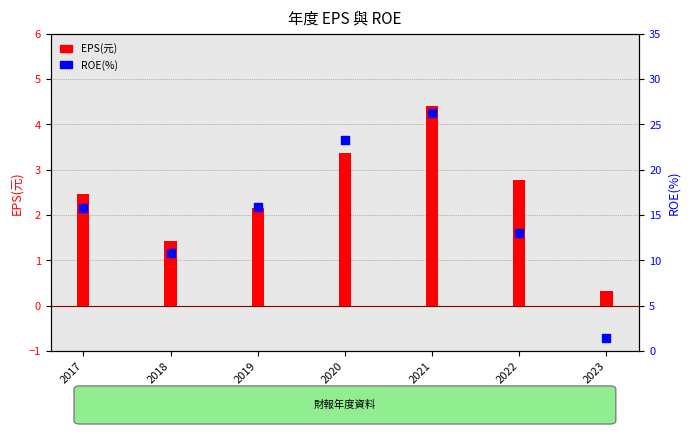

Which series contains the highest Y value?

ROE(%)